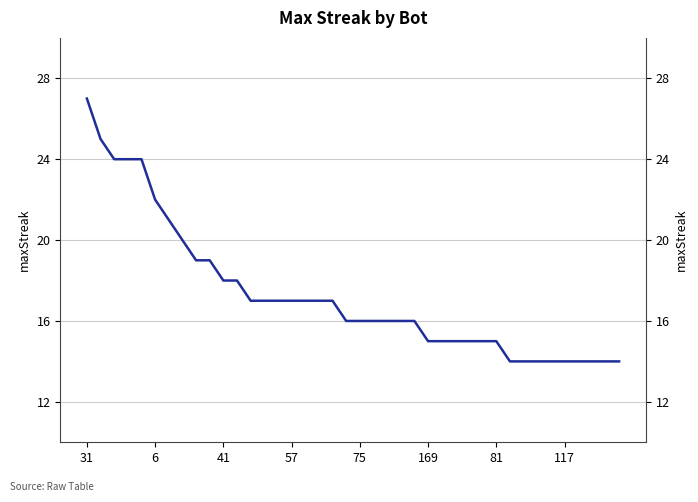

What is the sum of the values at 37 and 75?

38